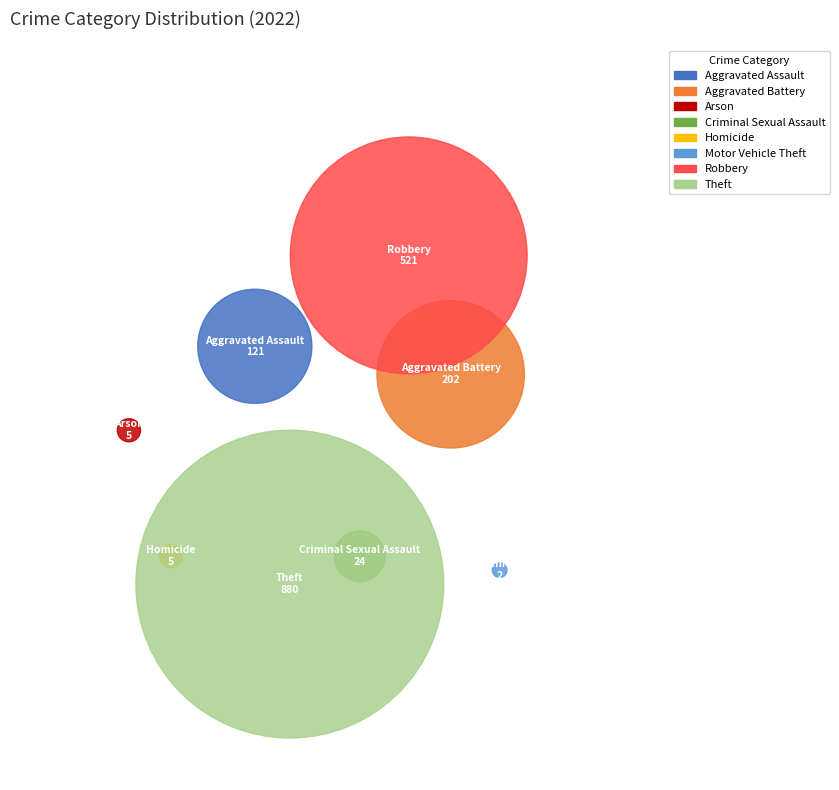

How many segments does this pie chart have?

8